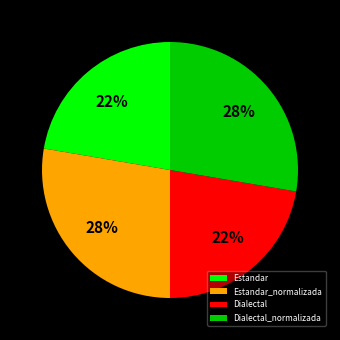

To the nearest percent, what is the combined percentage of Estandar_normalizada and Estandar?

50%